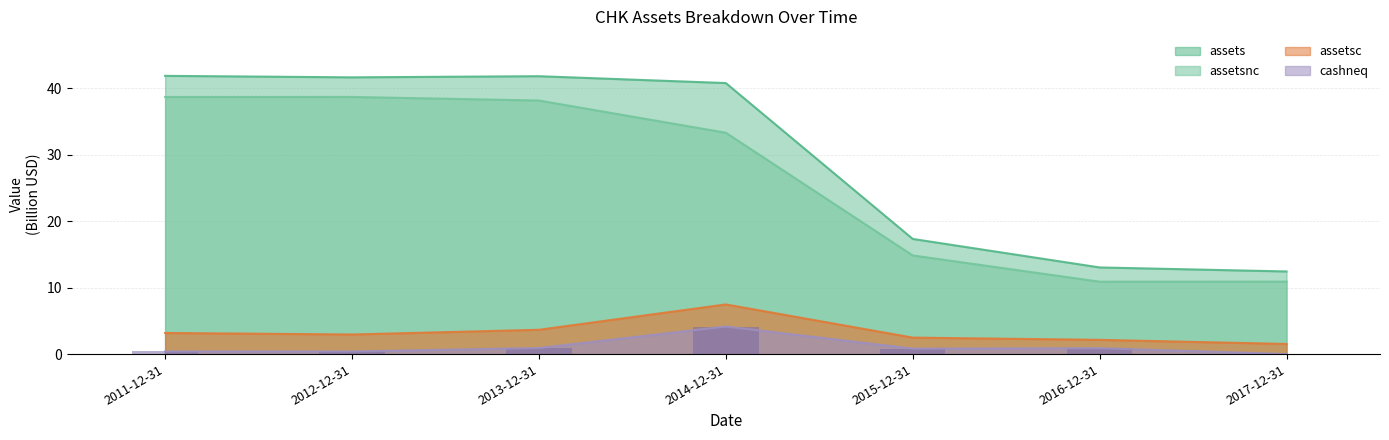

Does the chart contain stacked bars?

No